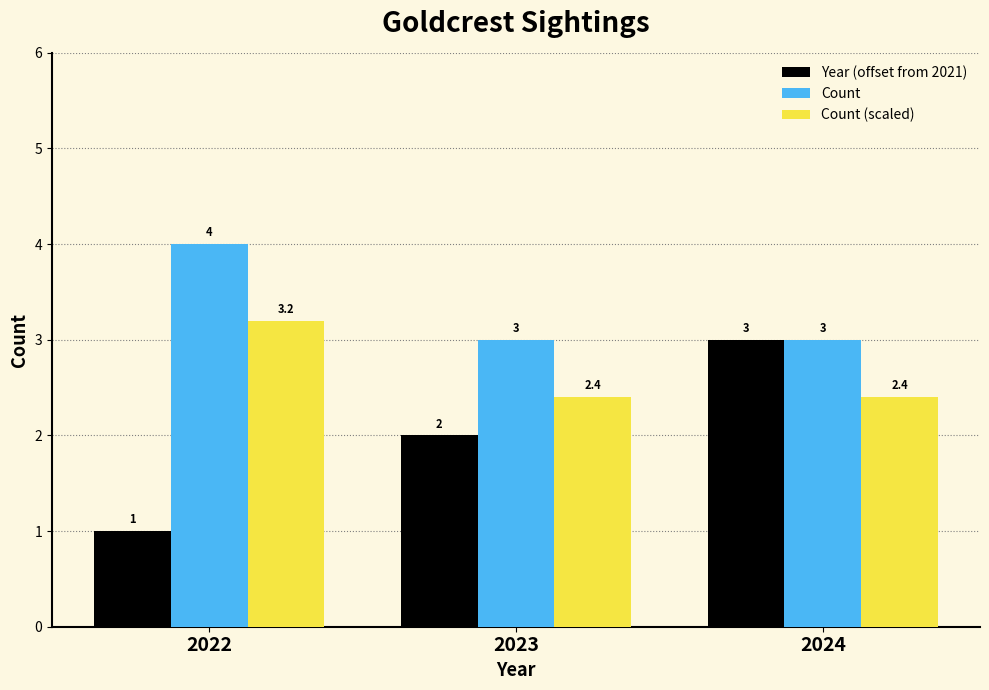

How many Year (offset from 2021) values are between 1 and 3?

3